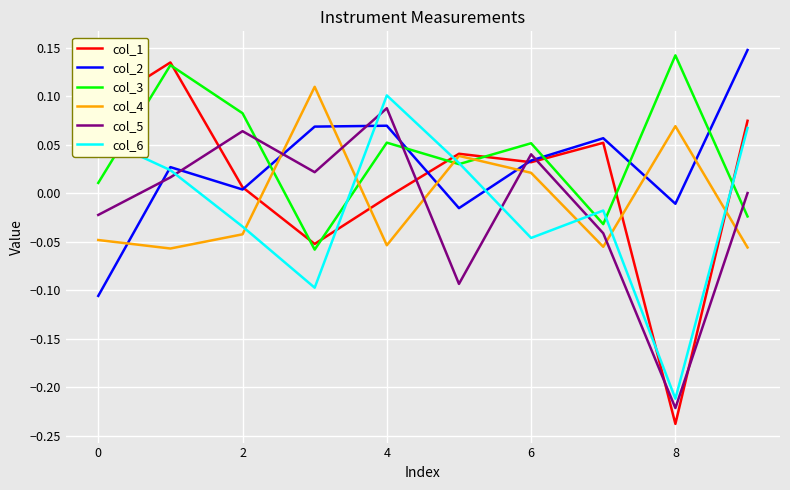

How many series are shown in this chart?

6